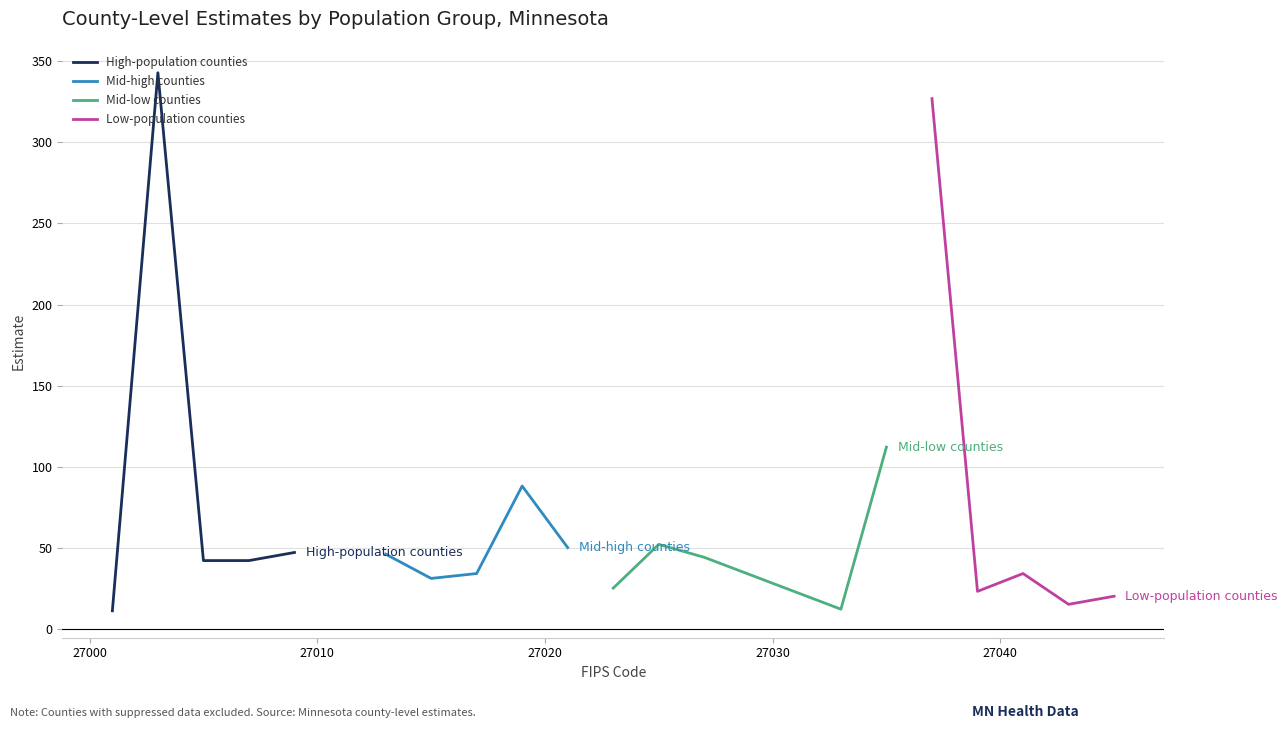

Does the chart have visible grid lines?

Yes